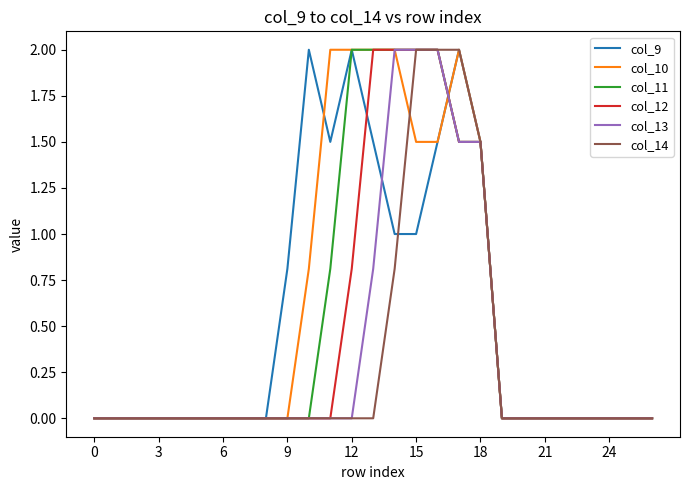

What is the difference between the maximum and second lowest values in the col_9 series?

2.0